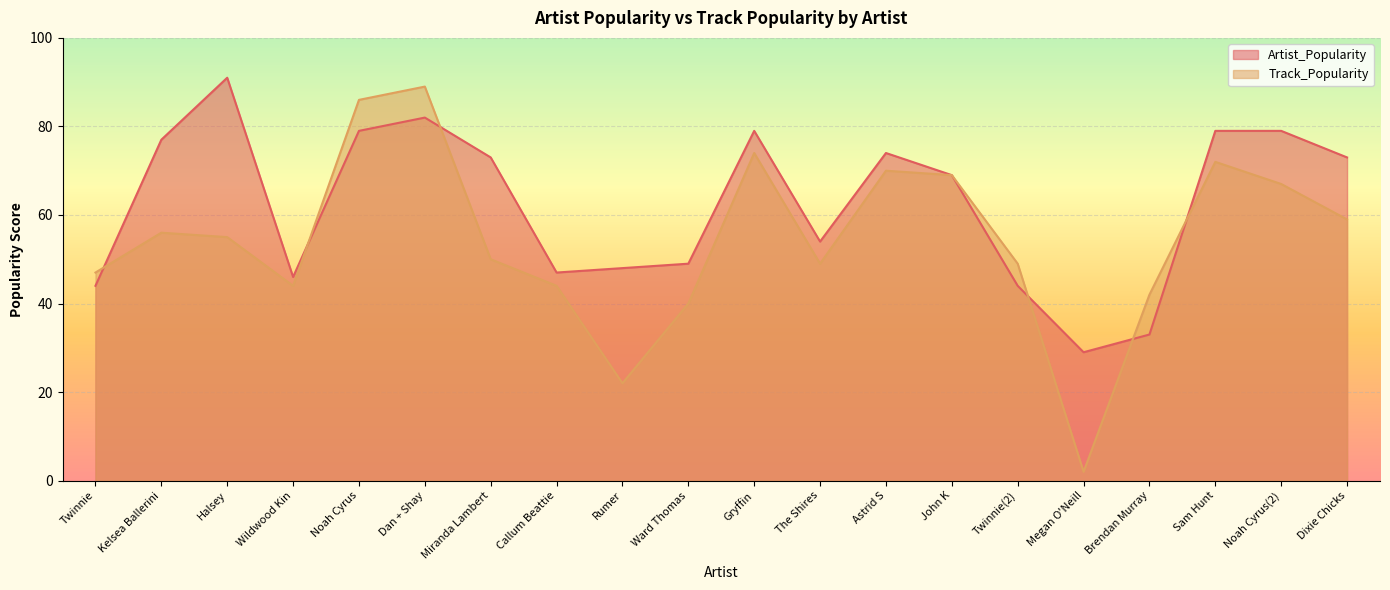

The Track_Popularity series shows 74 at Gryffin. True or false?

True